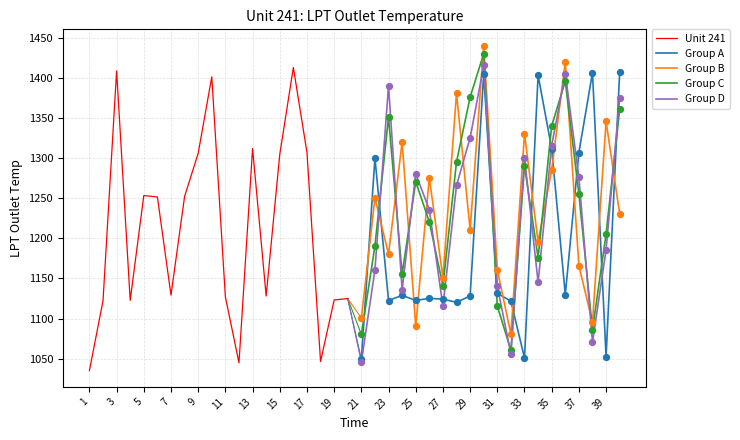

Which series contains the highest Y value?

Group B